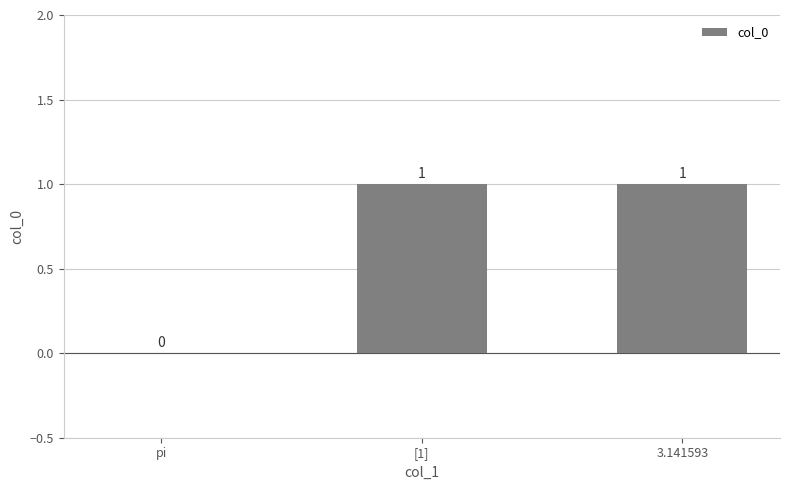

Is it true that the value at 3.141593 is 2?

False